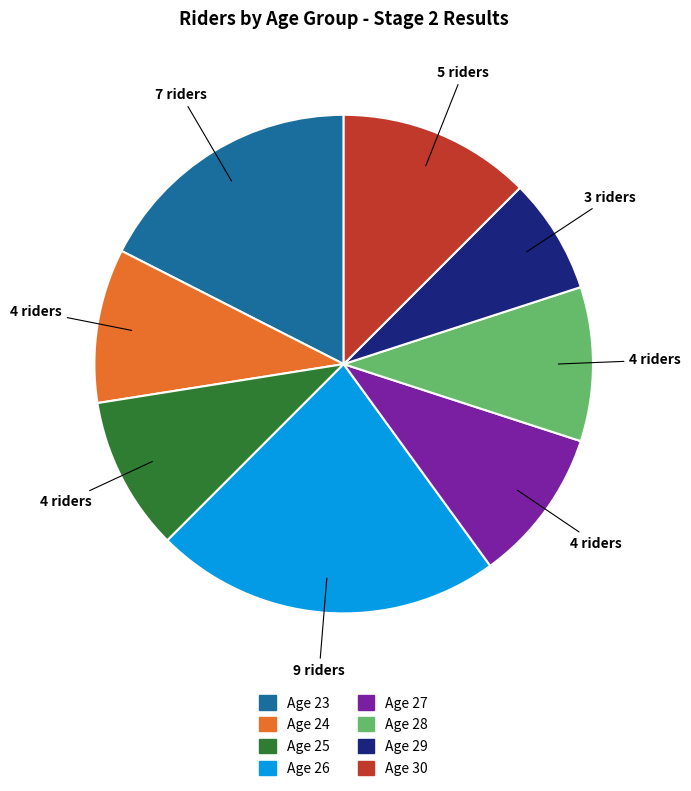

Which category has the biggest portion of the pie?

Age 26